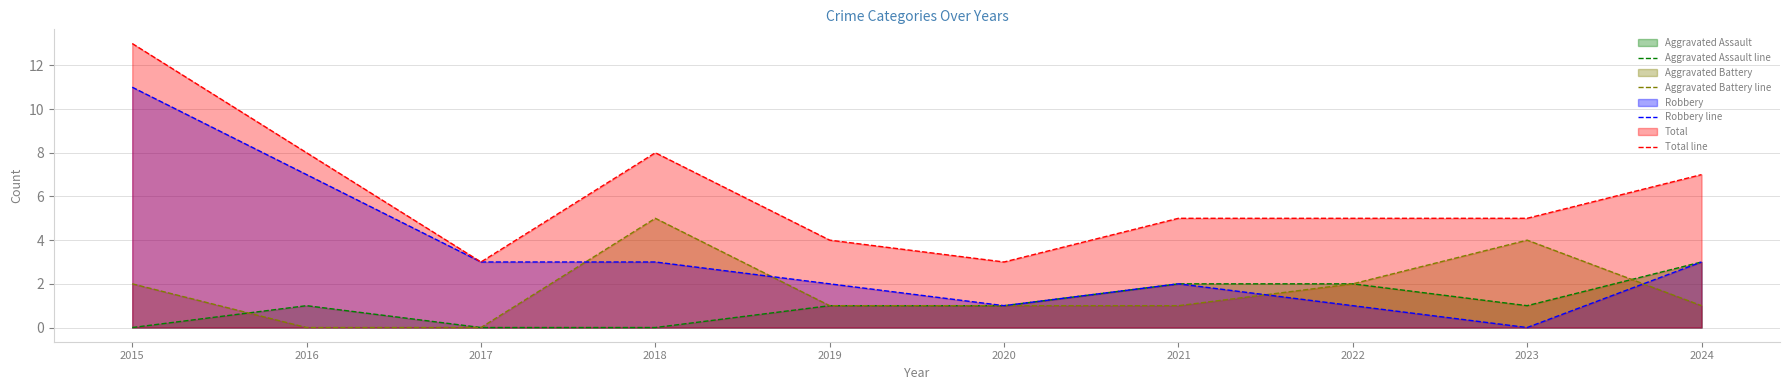

What is the value of the Aggravated Battery line point at the 10th from the left?

1